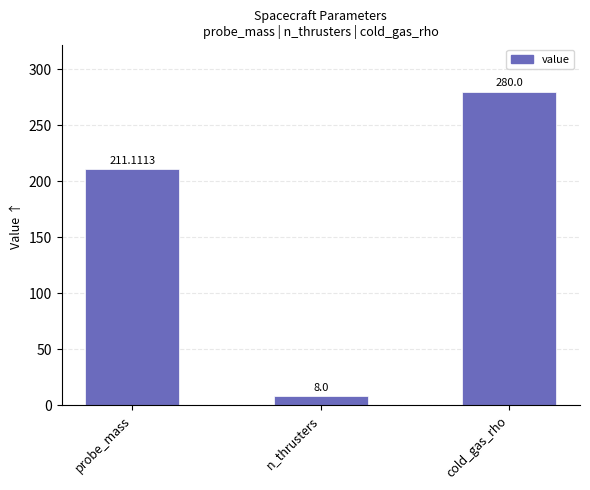

What is the sum of all values?

499.1